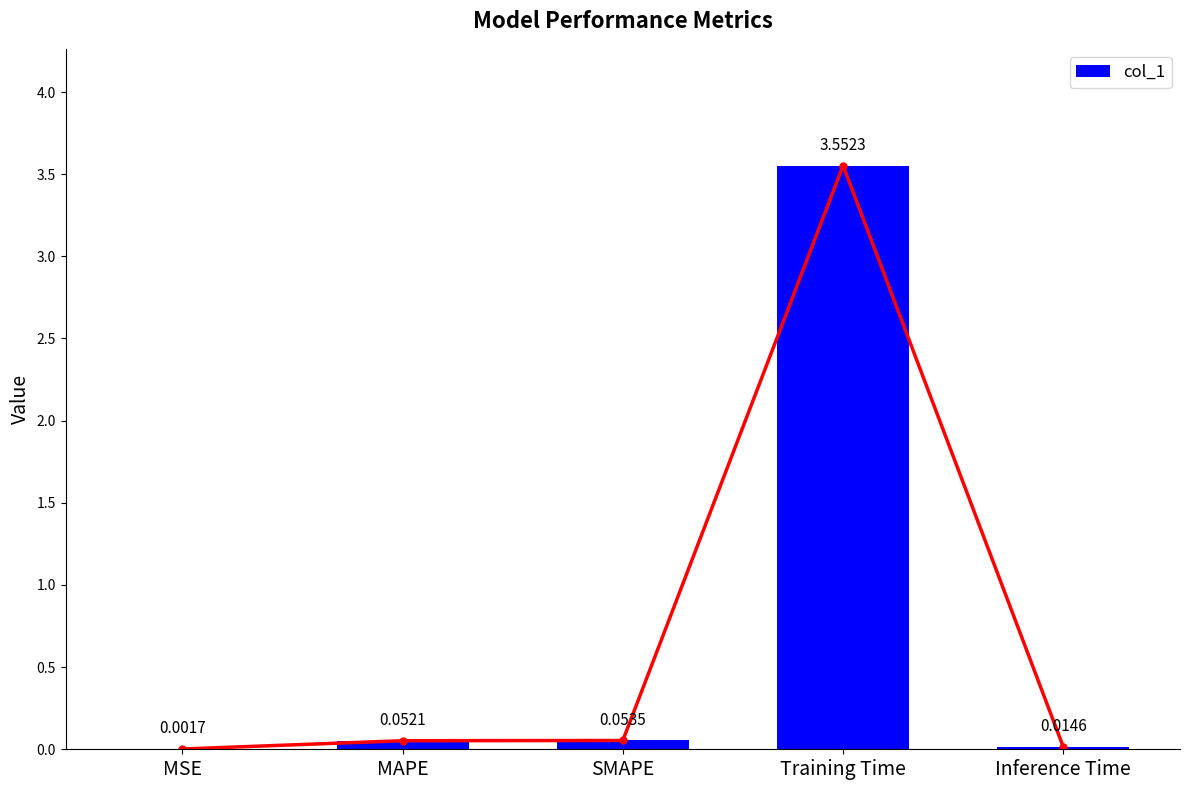

Count the number of categories in the chart.

5